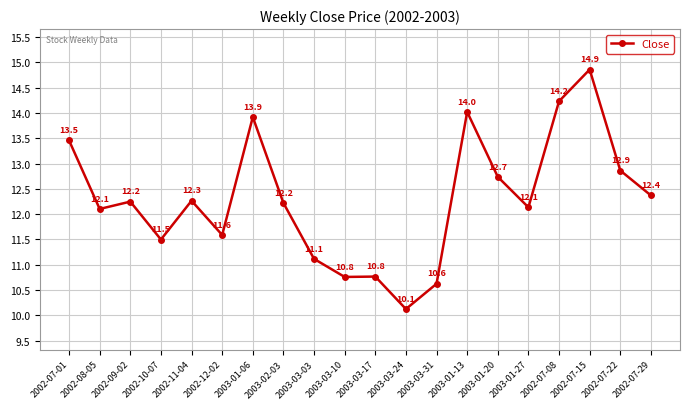

True or false: there are more than 0 points higher than both neighbors.

True